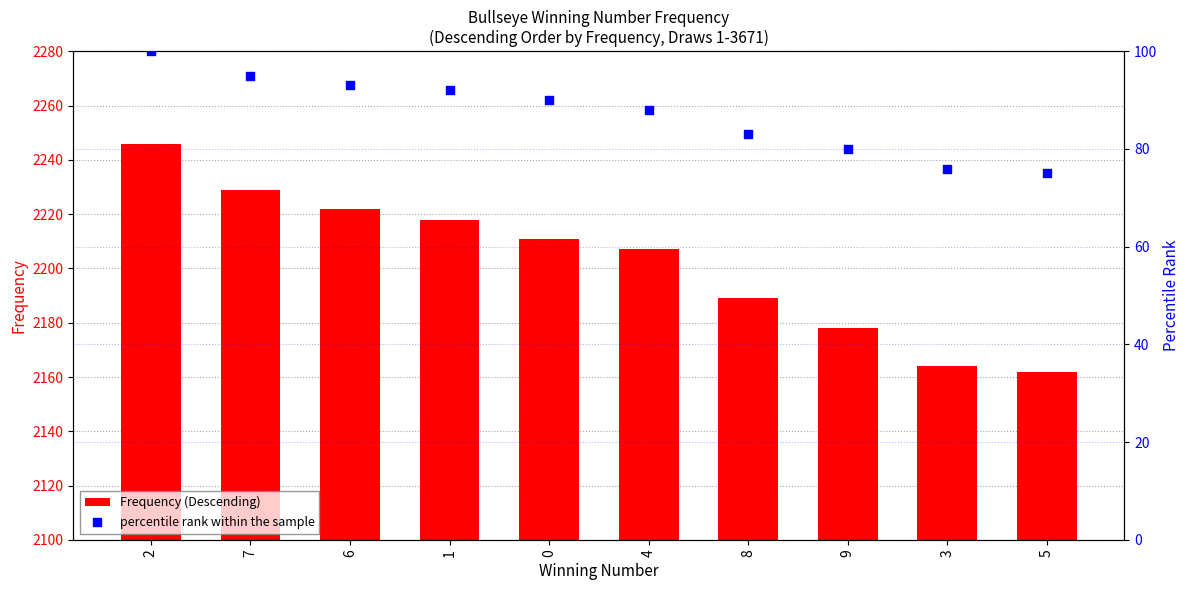

What is the total value across all series at 7?

2324